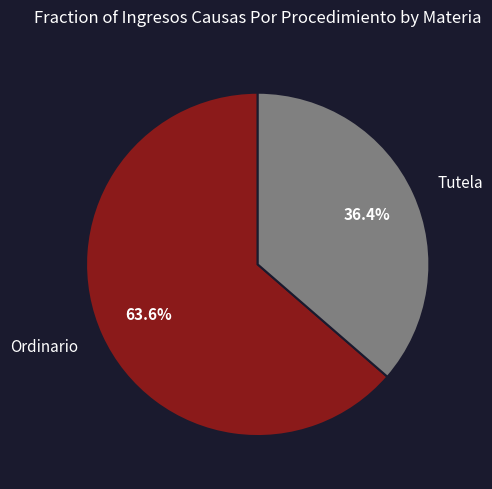

Is there a majority slice in this chart?

Yes